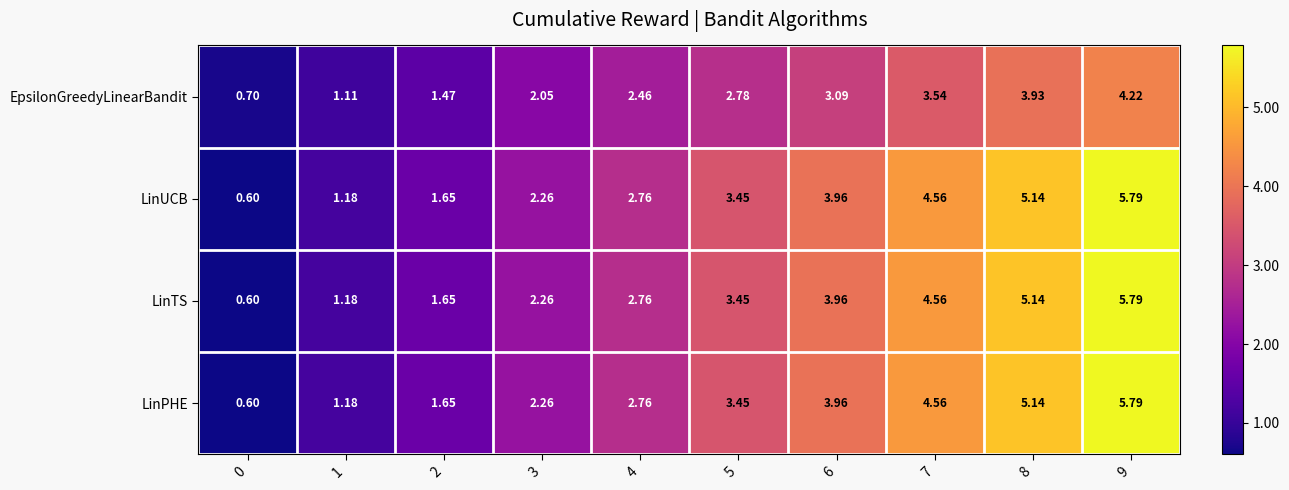

Is the value of EpsilonGreedyLinearBandit at 7 greater than the value of LinUCB at 4?

Yes